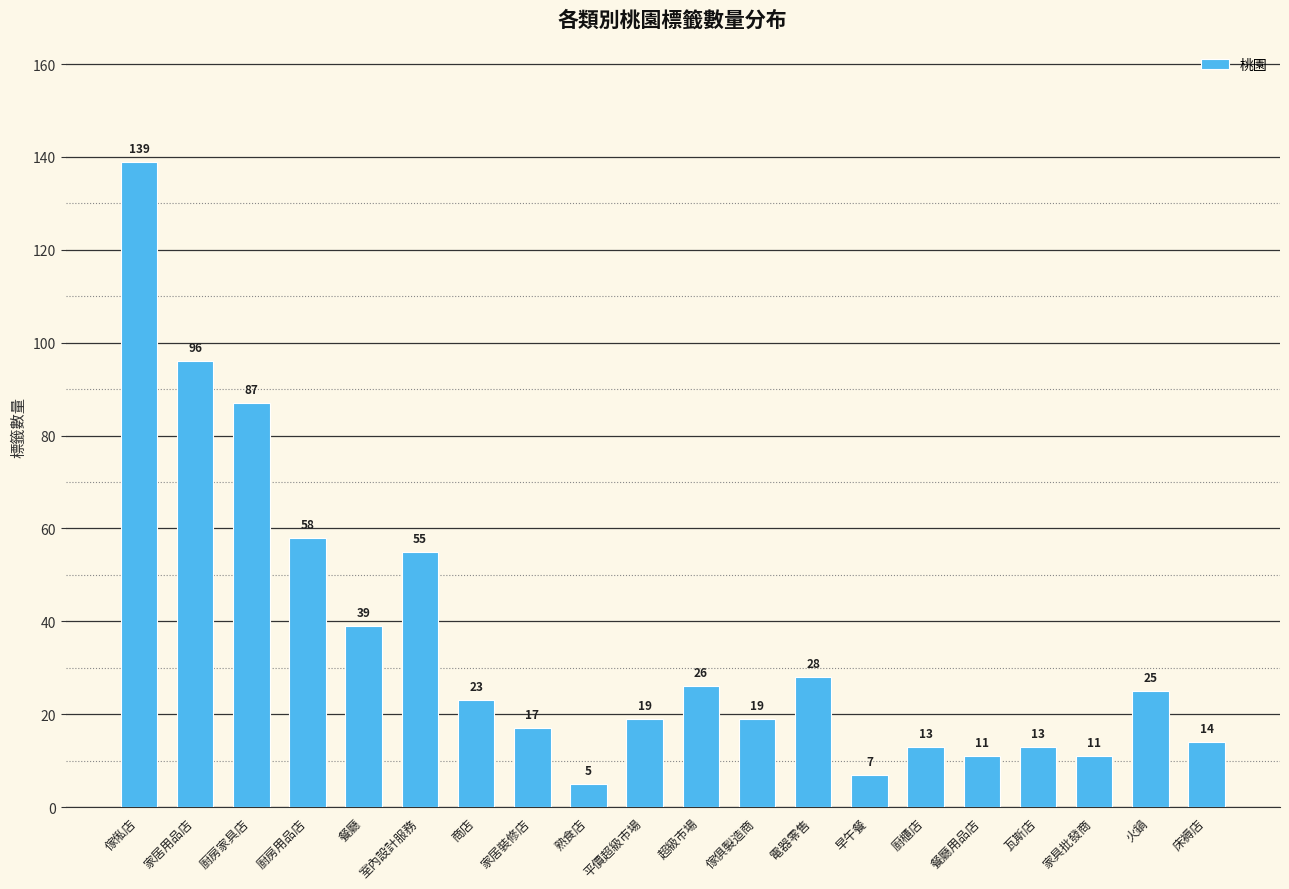

Reading left to right, list all the values displayed in this chart.

139	96	87	58	39	55	23	17	5	19	26	19	28	7	13	11	13	11	25	14